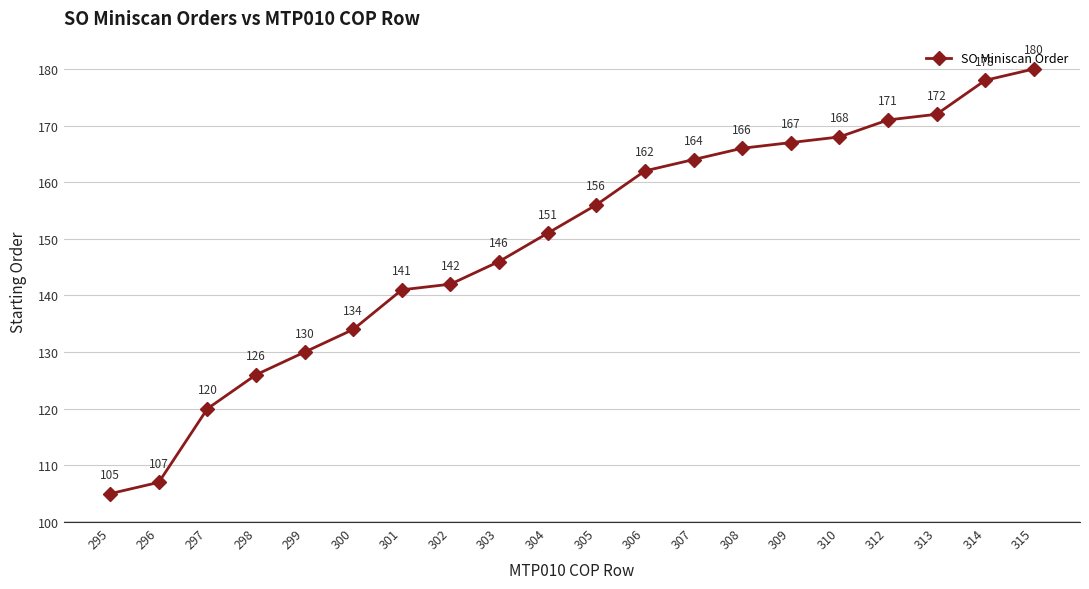

What is the smallest value displayed?

105